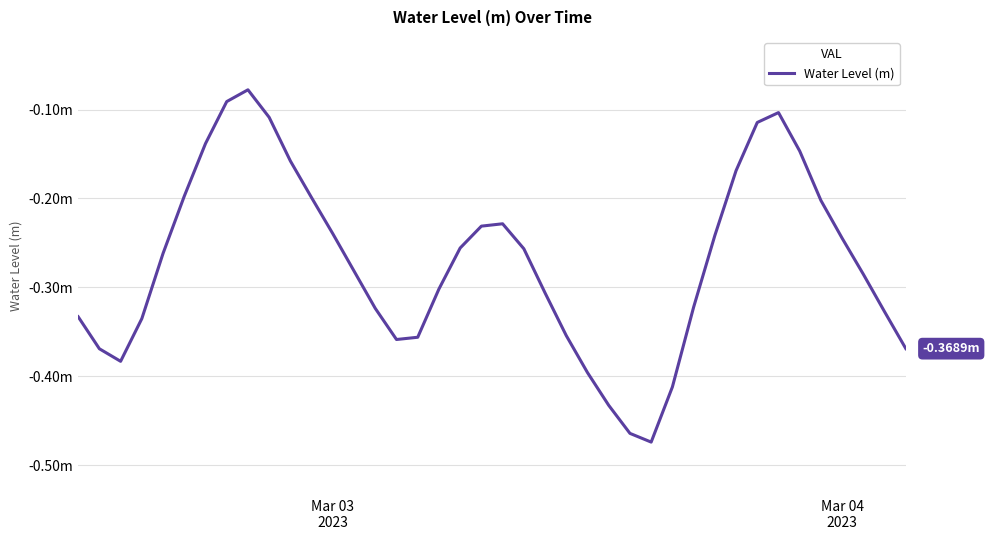

What is the smallest value displayed?

-0.5